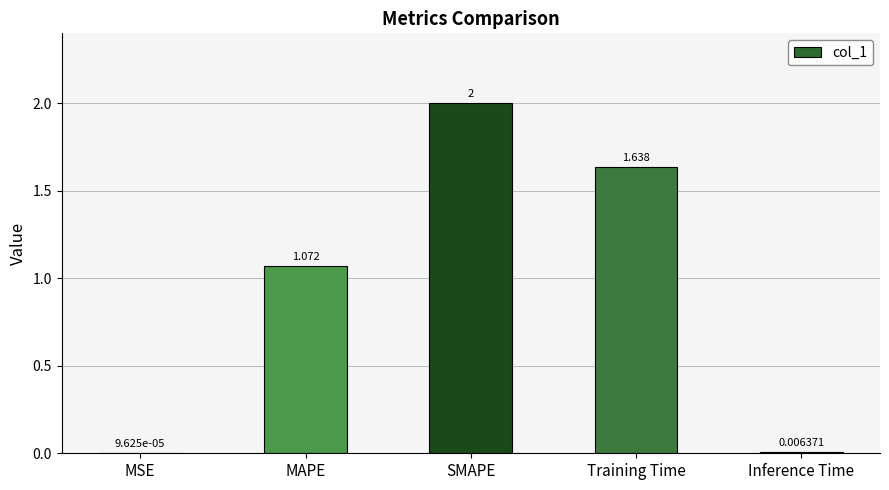

Where is the data nearest to the value 1?

MAPE